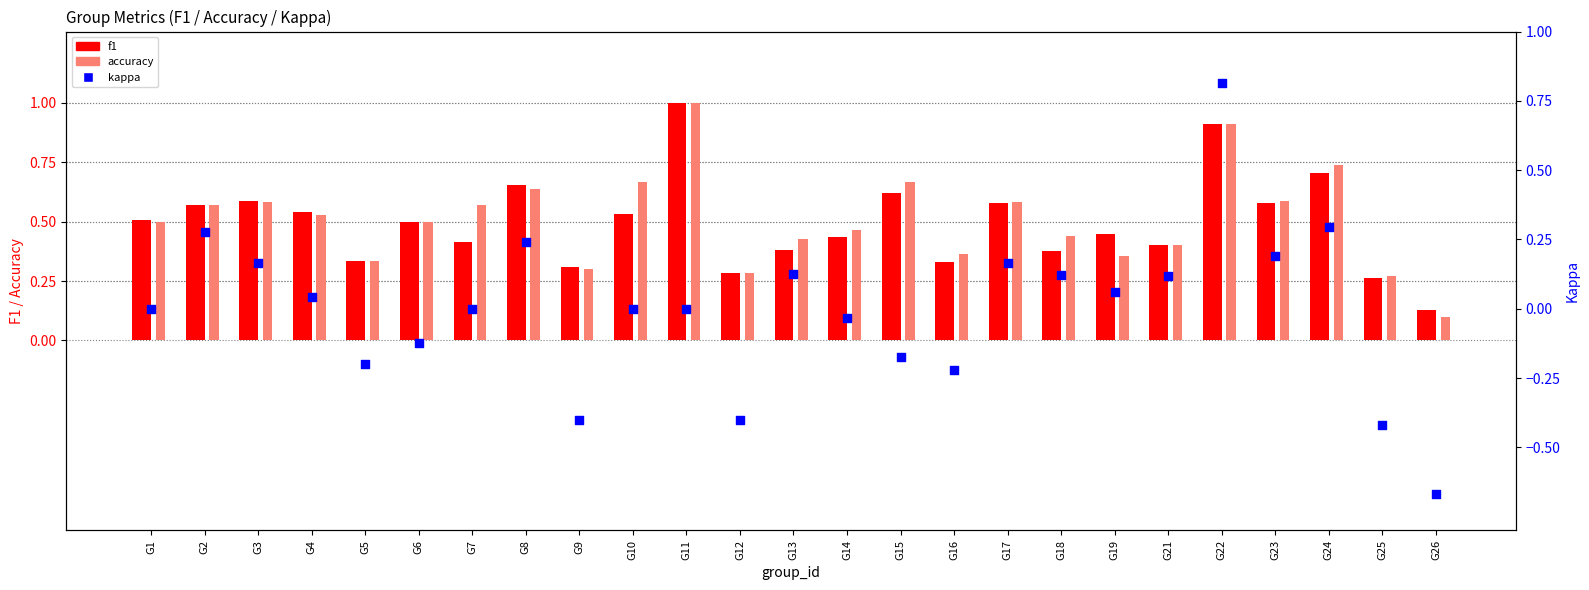

Which series contains the highest Y value?

f1